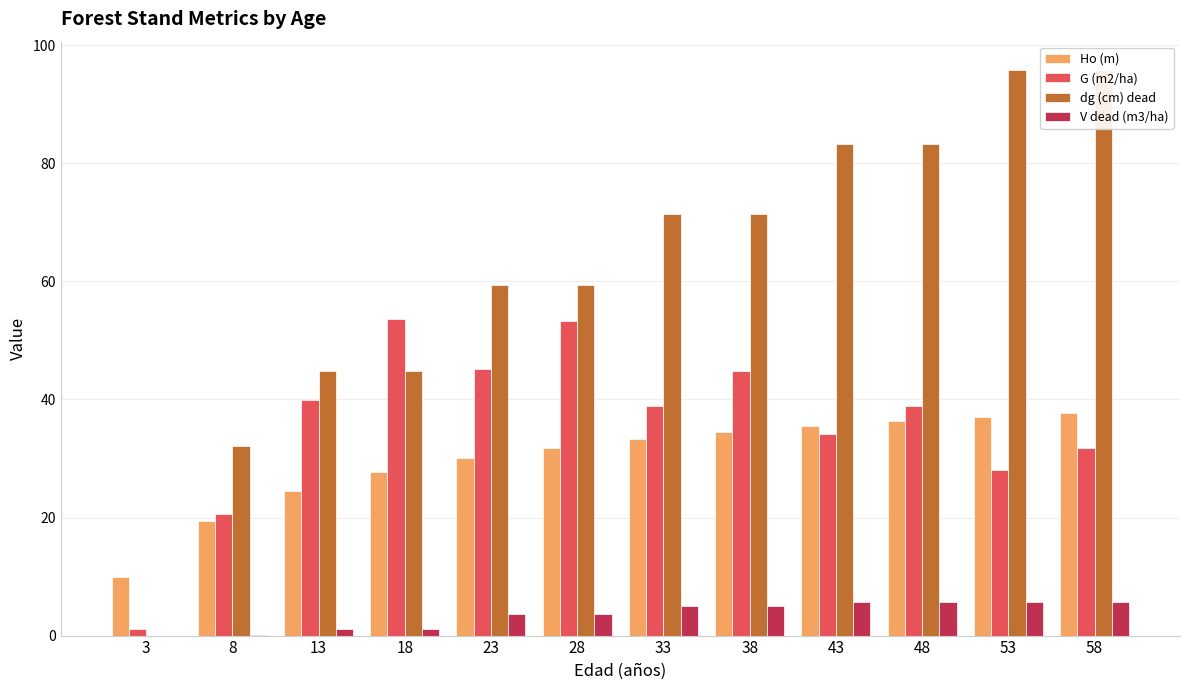

The value of G (m2/ha) at 13 is 16.3. True or false?

False